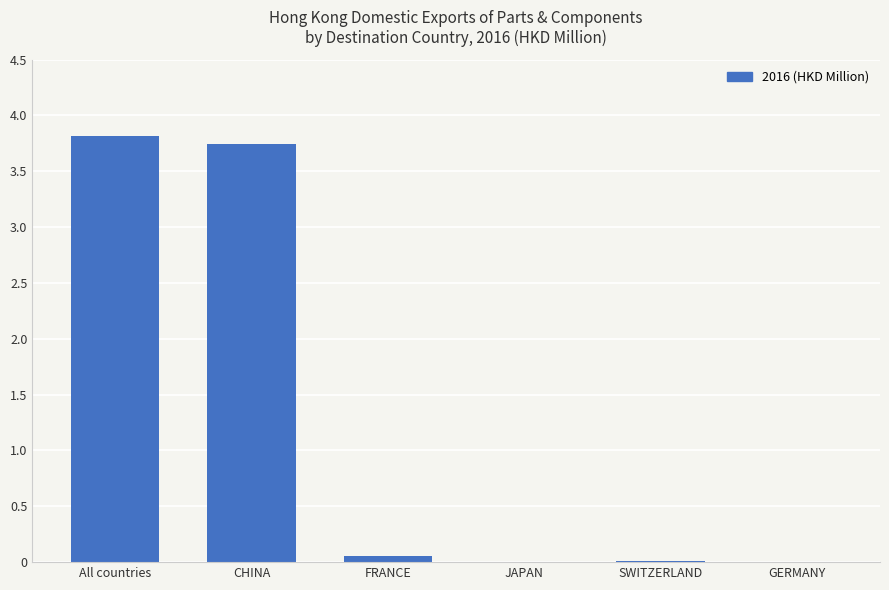

True or false: the data shows 3.8 at All countries.

True